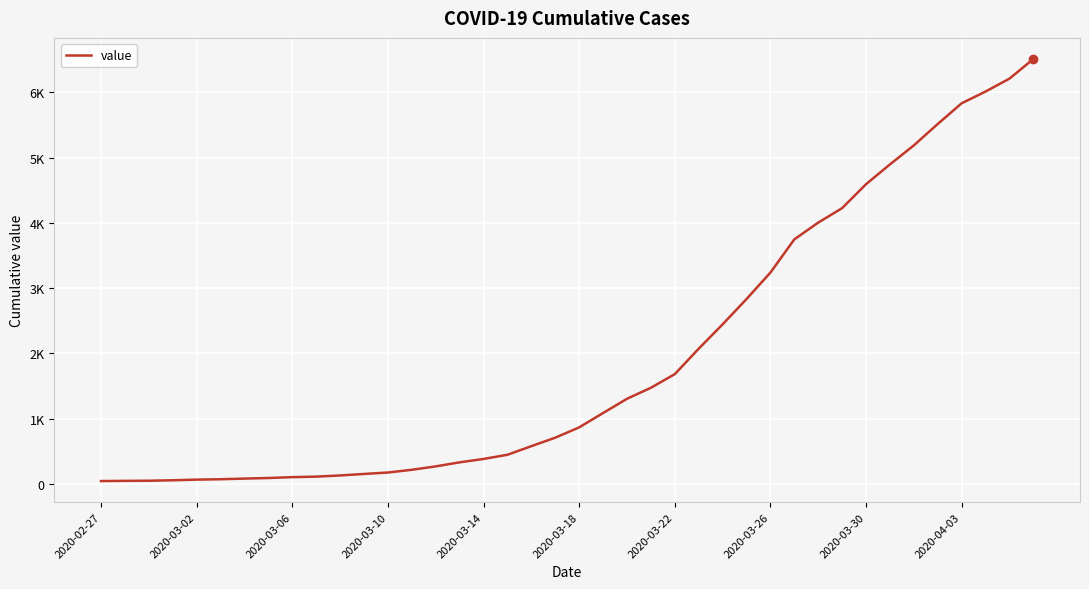

What is the value of the 34th point from the left?

4896